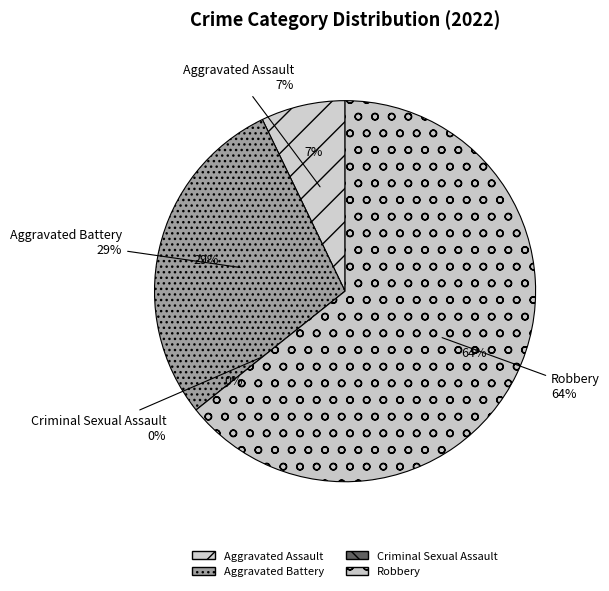

What percentage is the Aggravated Assault slice, to the nearest percent?

7%